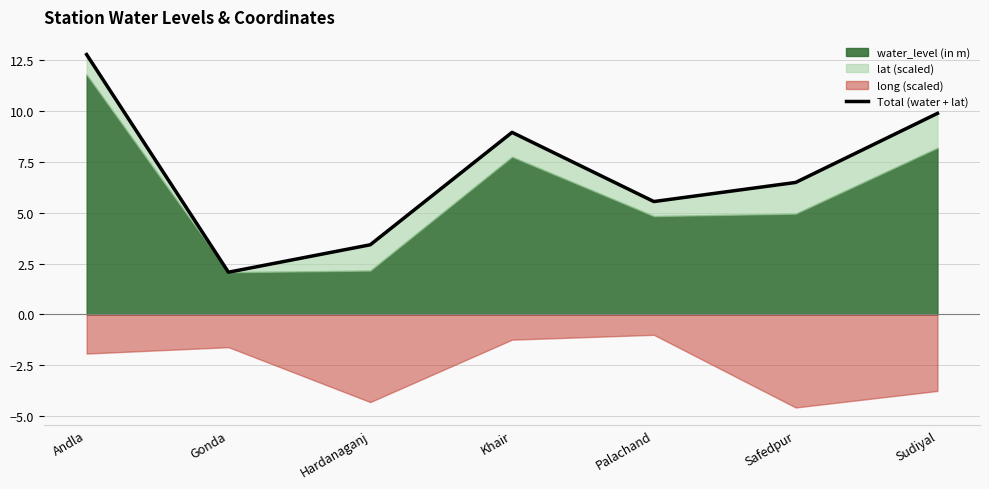

What is the greatest value displayed?

12.8